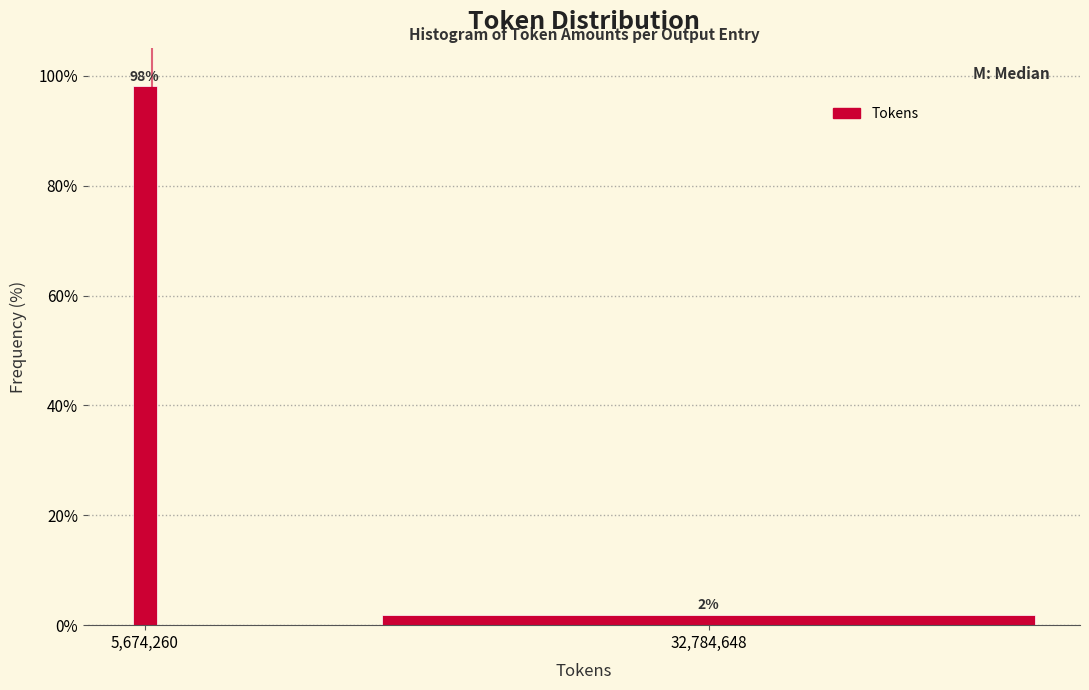

Which has a higher value, 5,674,260 or 32,784,648?

5,674,260